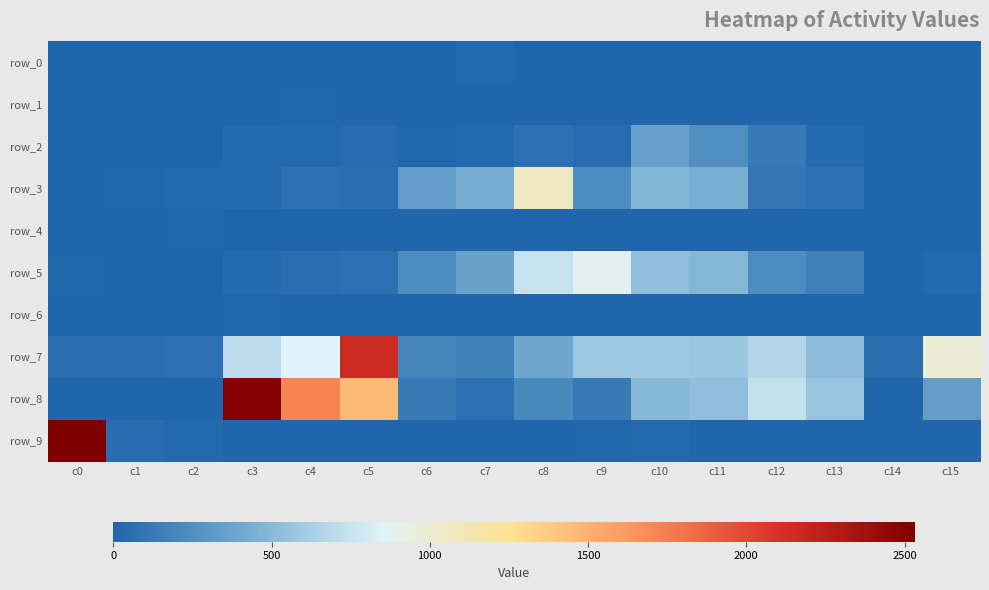

Rank the series by their maximum value, from highest to lowest.

row_9, row_8, row_7, row_3, row_5, row_2, row_0, row_1, row_4, row_6